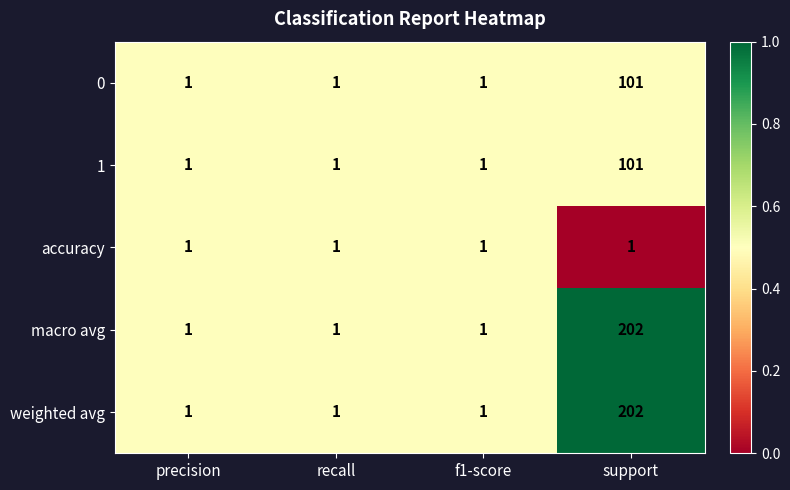

Is it true that macro avg equals 2 at f1-score?

False